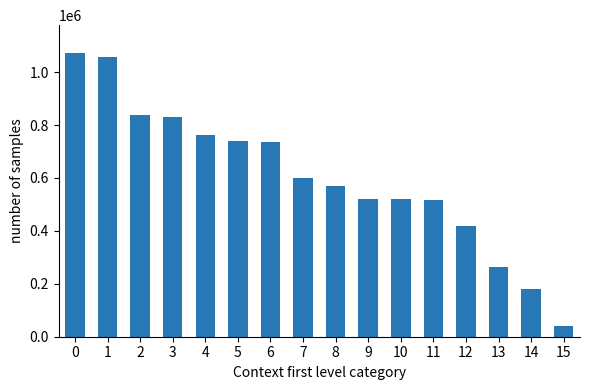

What is the ratio of the value at 3 to the value at 7?

1.4